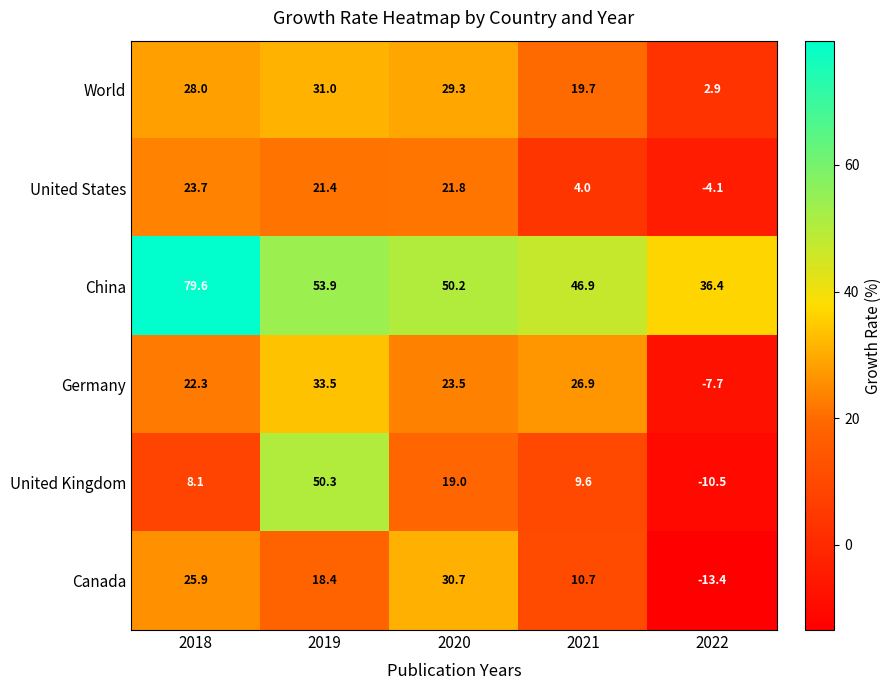

Reading right to left, transcribe all the data shown in this chart.

World: 2022=2.9	2021=19.7	2020=29.3	2019=31.0	2018=28.0
United States: 2022=-4.1	2021=4.0	2020=21.8	2019=21.4	2018=23.7
China: 2022=36.4	2021=46.9	2020=50.2	2019=53.9	2018=79.6
Germany: 2022=-7.7	2021=26.9	2020=23.5	2019=33.5	2018=22.3
United Kingdom: 2022=-10.5	2021=9.6	2020=19.0	2019=50.3	2018=8.1
Canada: 2022=-13.4	2021=10.7	2020=30.7	2019=18.4	2018=25.9